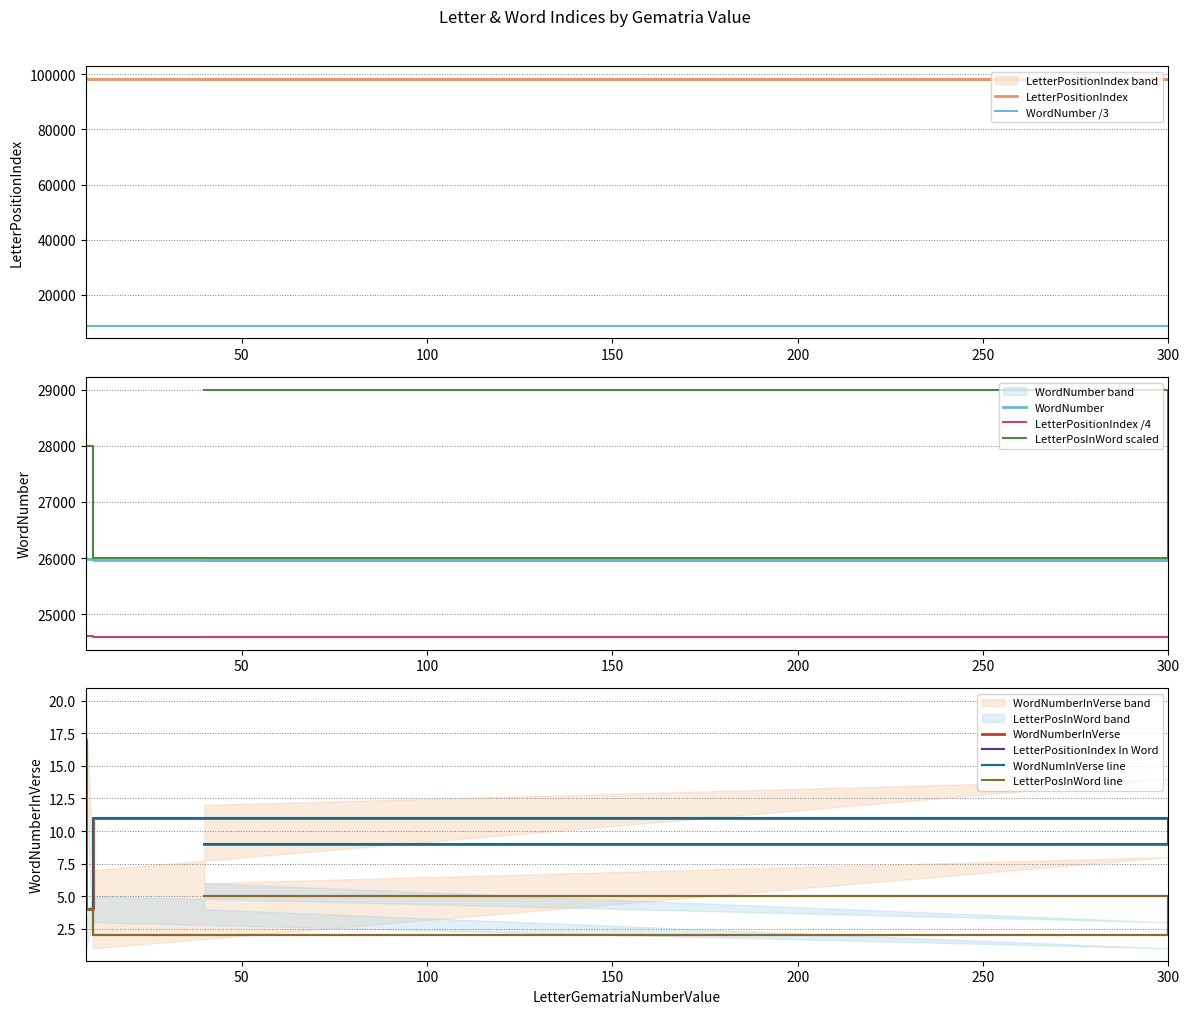

In WordNumberInVerse, how many points are lower than both neighbors (excluding endpoints)?

1